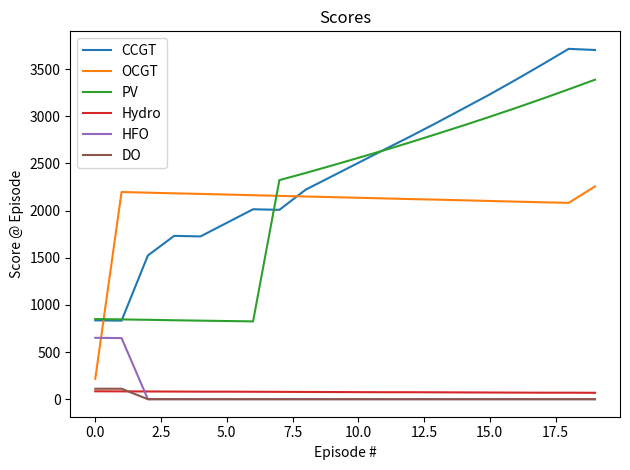

Count the number of categories in the chart.

20